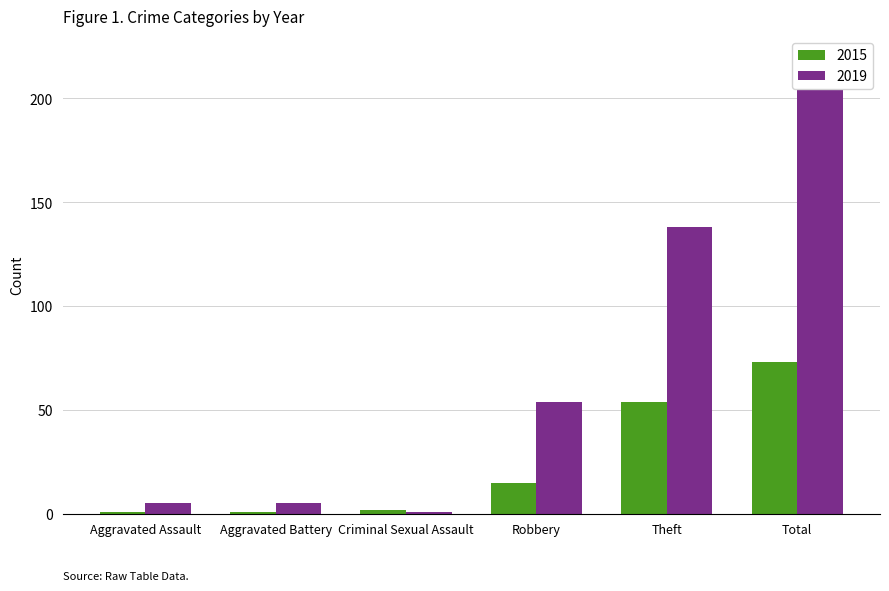

Reading left to right, extract all data points from this chart.

2015: Aggravated Assault=1	Aggravated Battery=1	Criminal Sexual Assault=2	Robbery=15	Theft=54	Total=73
2019: Aggravated Assault=5	Aggravated Battery=5	Criminal Sexual Assault=1	Robbery=54	Theft=138	Total=204